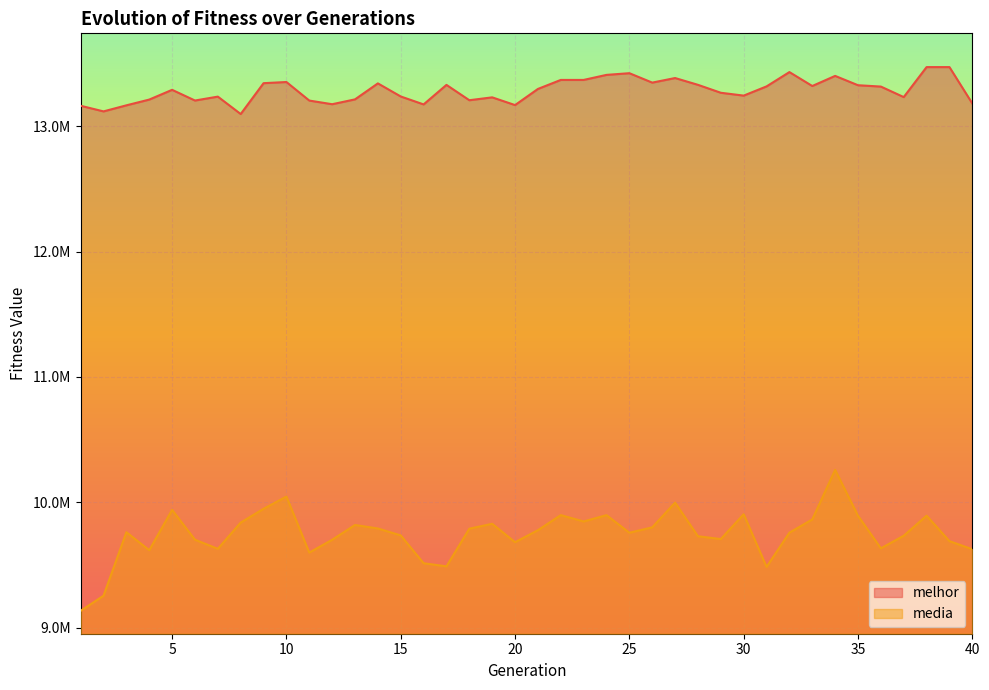

What is the minimum value for melhor?

13098773.0